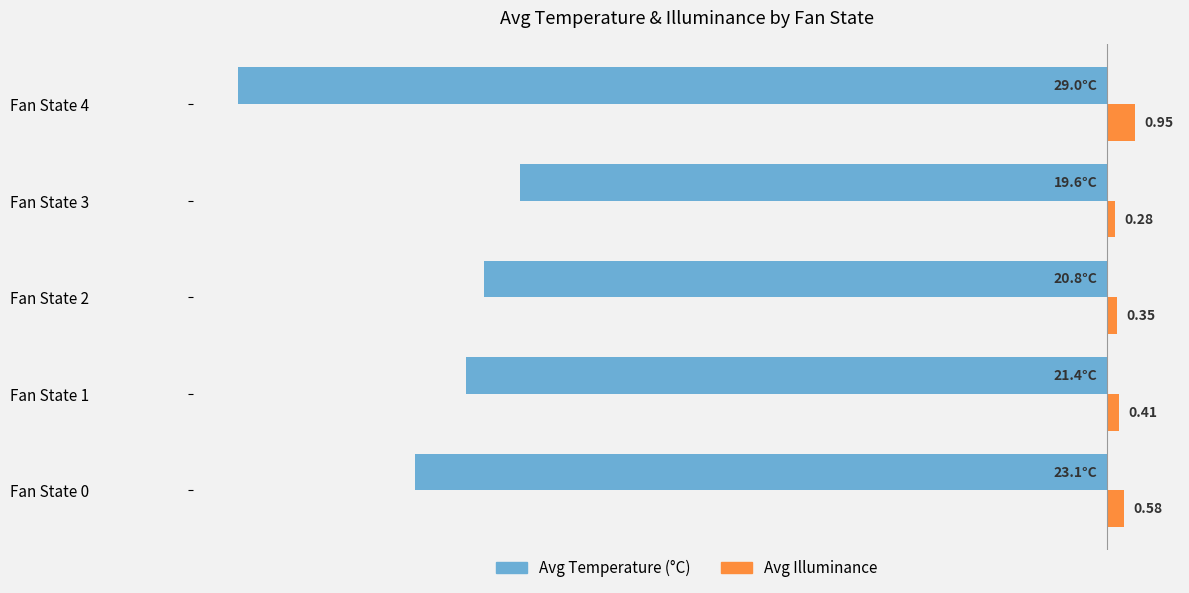

Is the value of Avg Illuminance at Fan State 1 greater than the value of Avg Temperature (°C) at Fan State 1?

Yes